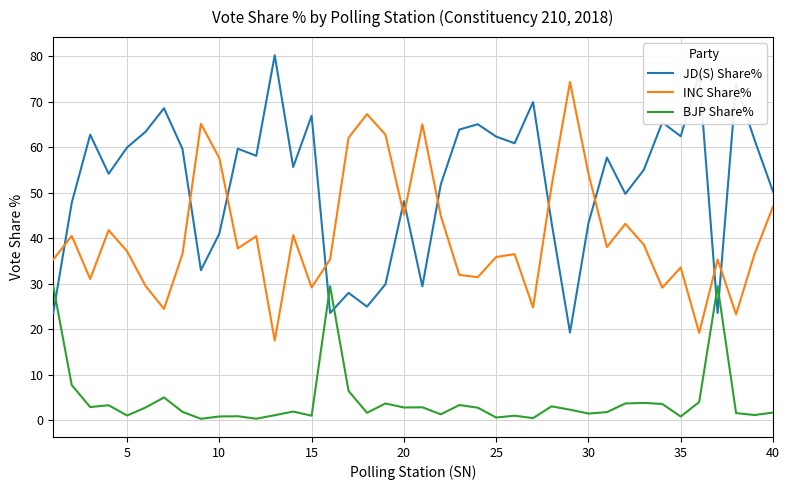

Which series has the largest total across all categories?

JD(S) Share%